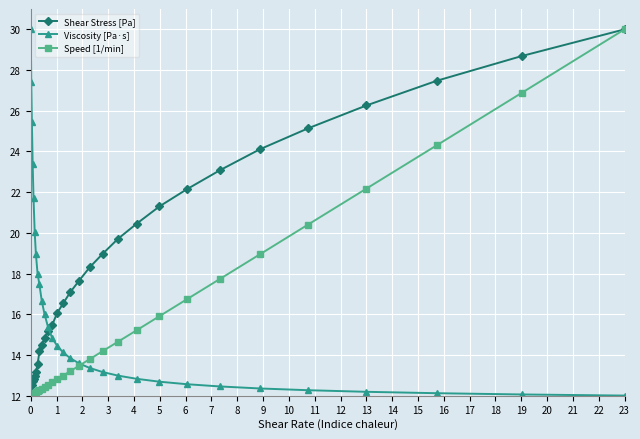

True or false: Shear Stress [Pa] has more than 2 interior local peaks.

False